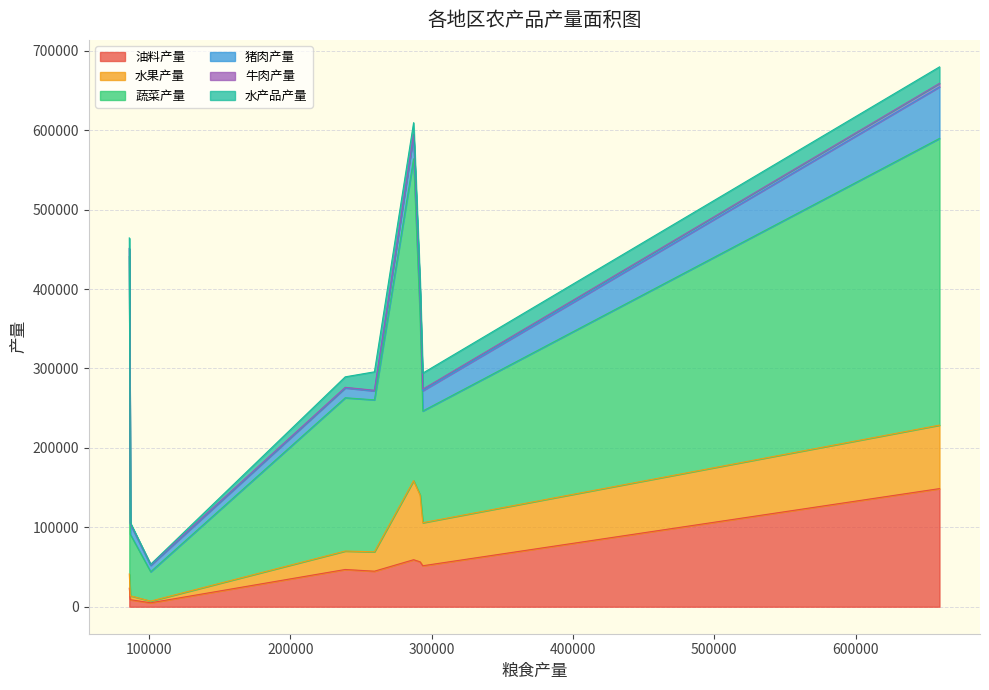

Rank the categories by 水果产量 value from lowest to highest.

101191, 86786, 86079, 238870, 259532, 293748, 659372, 291831, 287243